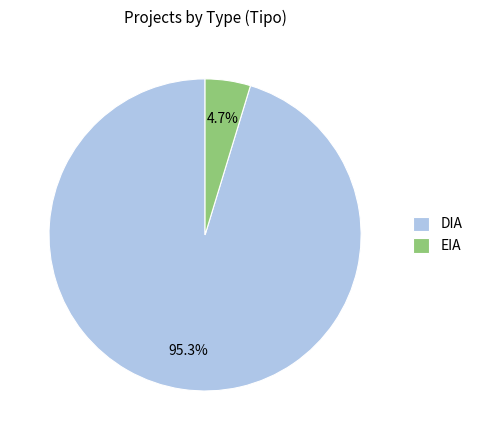

Approximately how many times larger is the value at EIA compared to DIA?

0.0